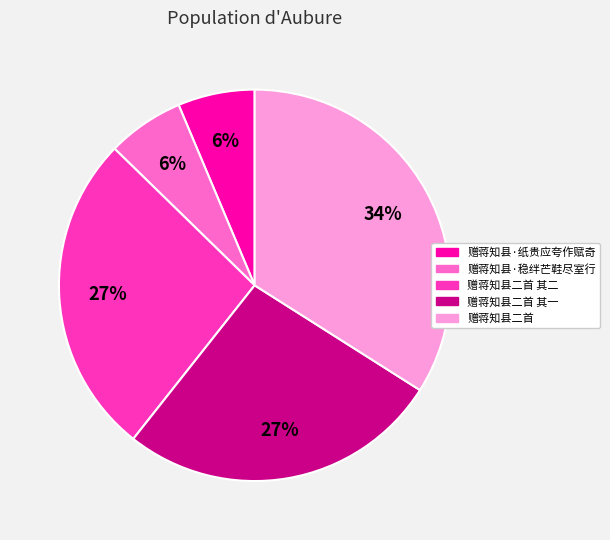

Does any single category account for the majority?

No